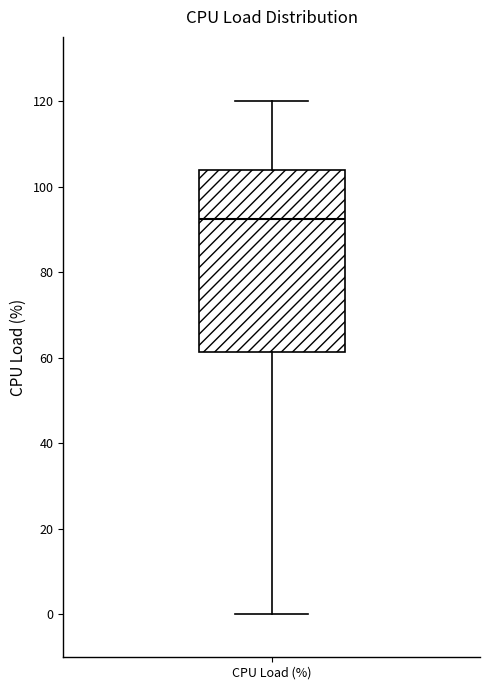

Where is the upper edge of the box for CPU Load (%) on the y-axis? The values are not printed on the chart, so give them approximately, as read against the axis.

104